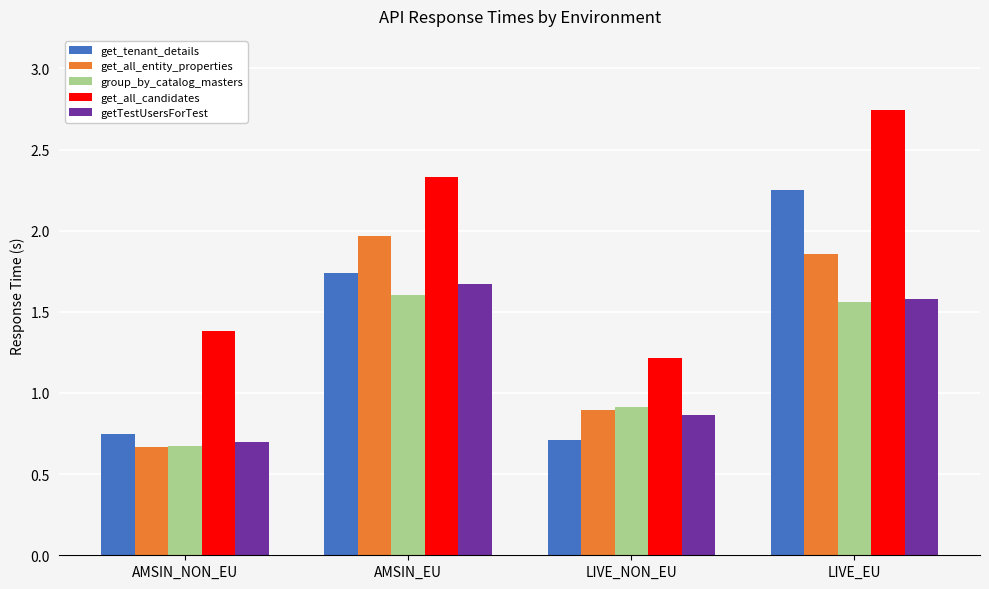

The value of group_by_catalog_masters at LIVE_NON_EU is 0.2. True or false?

False